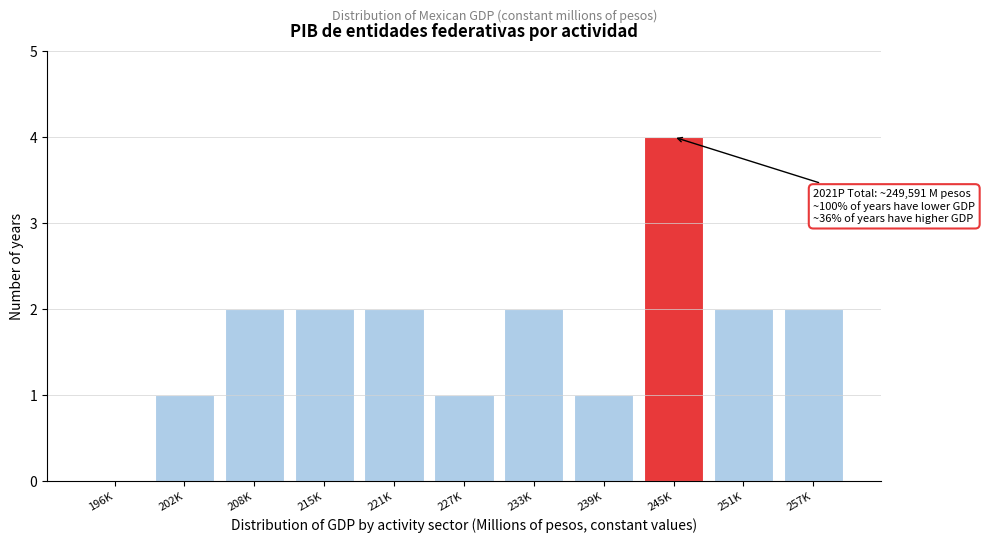

Reading left to right, extract all data points from this chart.

196K=0	202K=1	208K=2	215K=2	221K=2	227K=1	233K=2	239K=1	245K=4	251K=2	257K=2